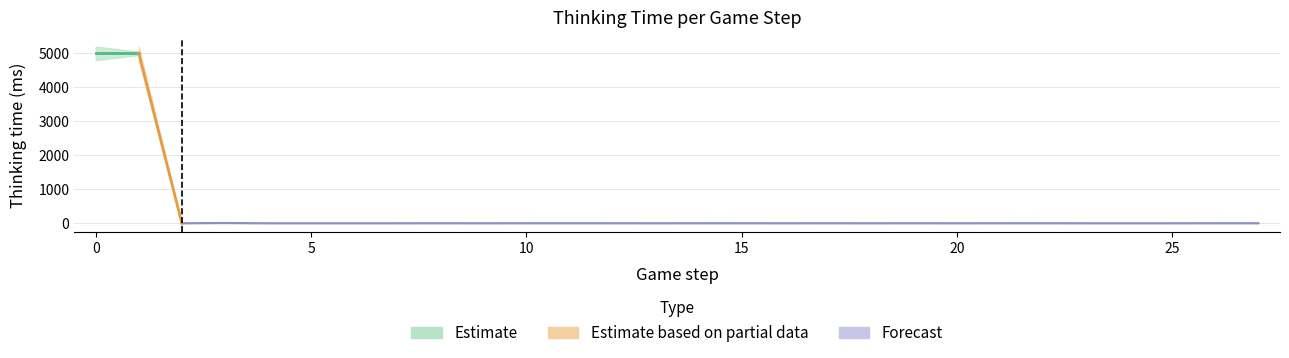

What is the sum of the values at 2 and 7?

1